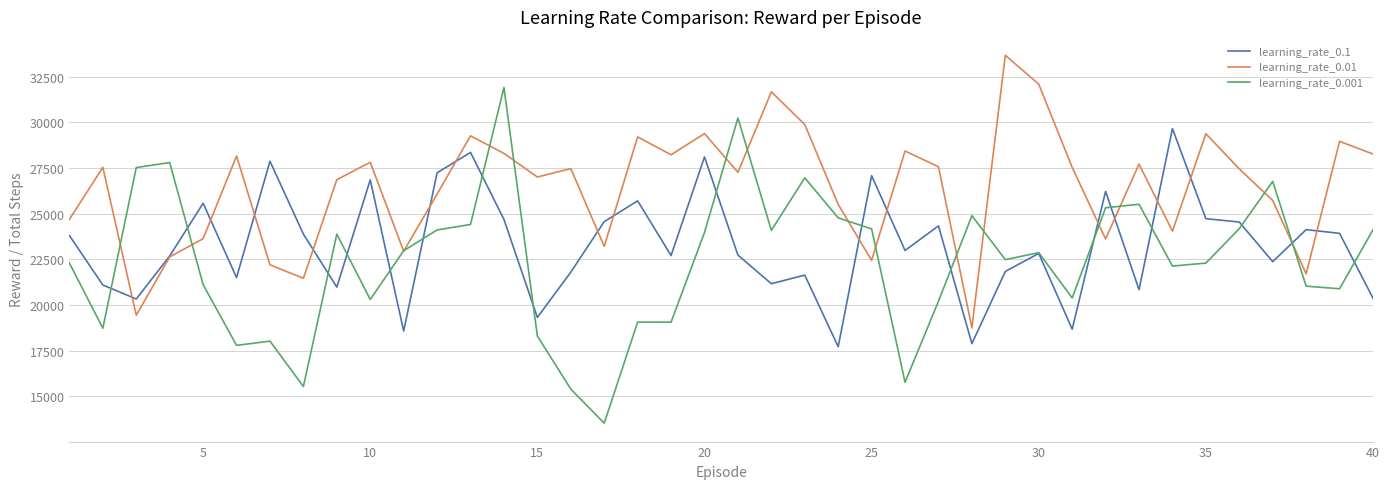

List the series in order of their overall mean, lowest first.

learning_rate_0.001, learning_rate_0.1, learning_rate_0.01